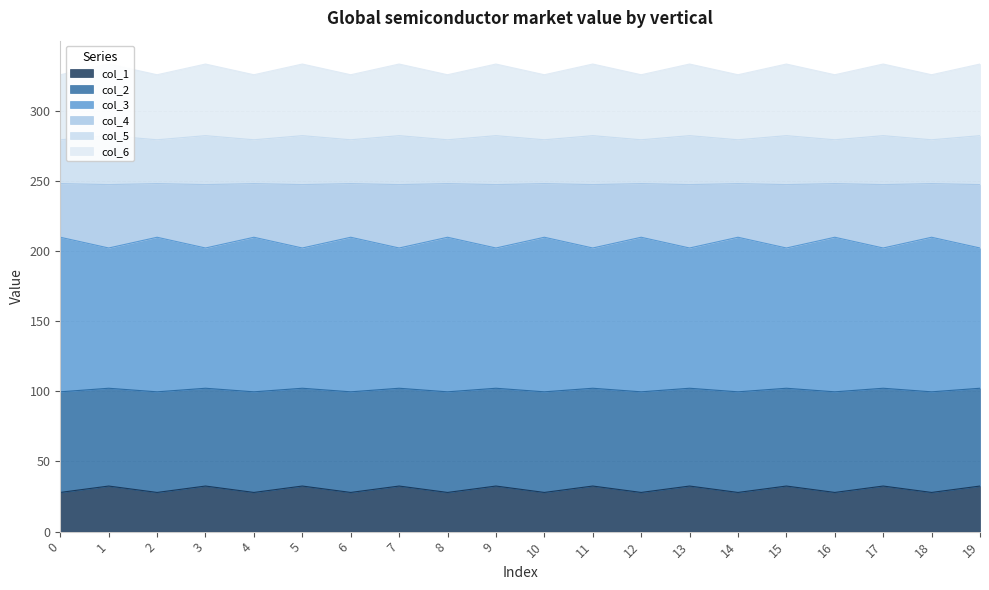

Between 14 and 17, which is larger?

17